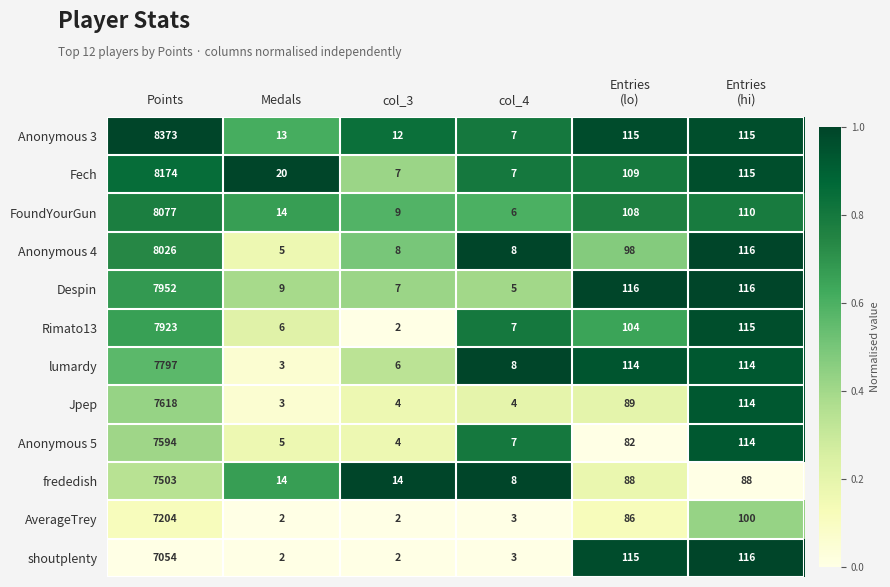

At which category is the sum across all series the highest?

Points